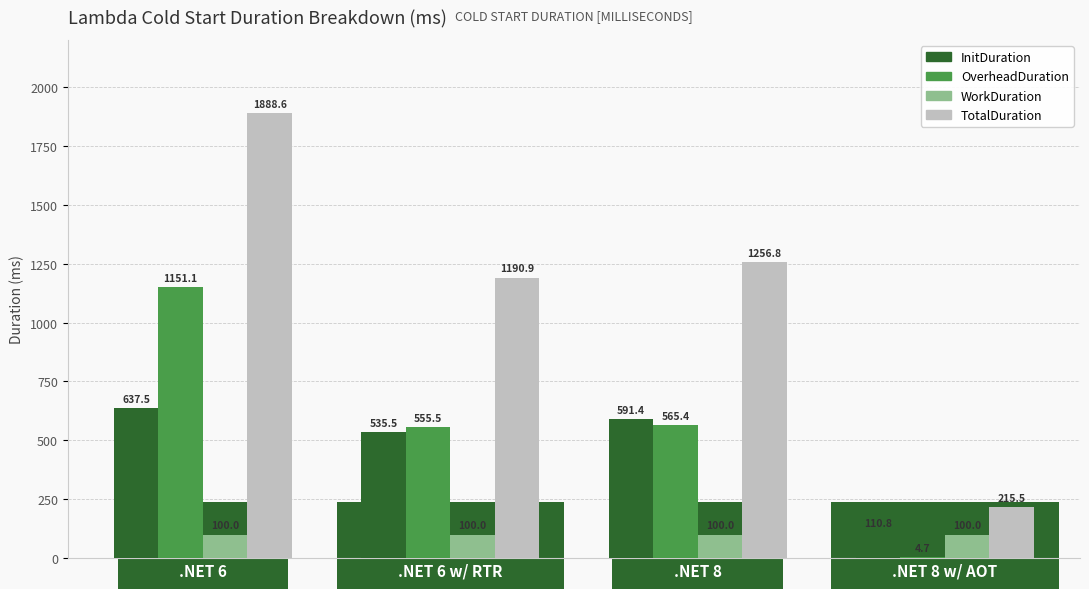

What value does the OverheadDuration series have at .NET 8 w/ AOT?

4.7